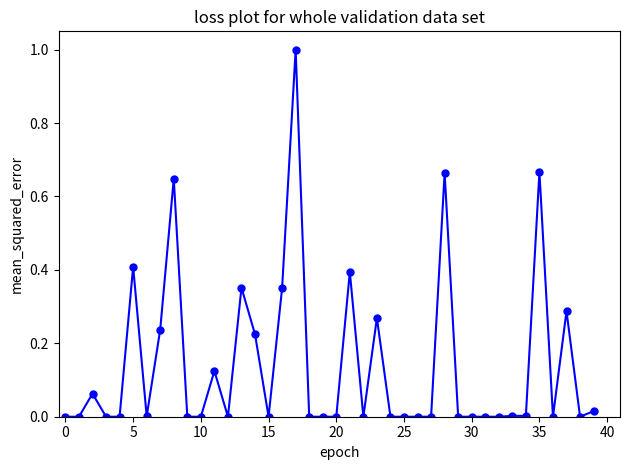

What is the sum of all values?

5.7